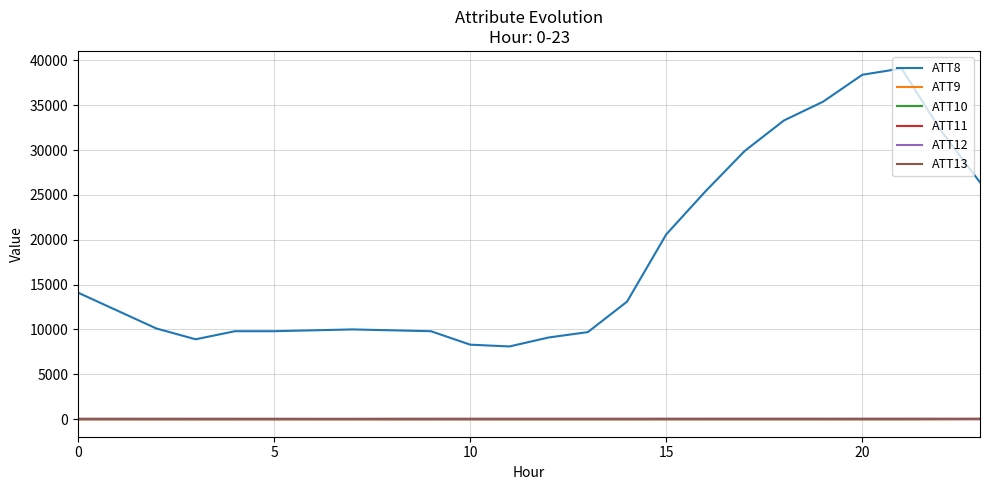

Is this an area chart (filled region under the line)?

No